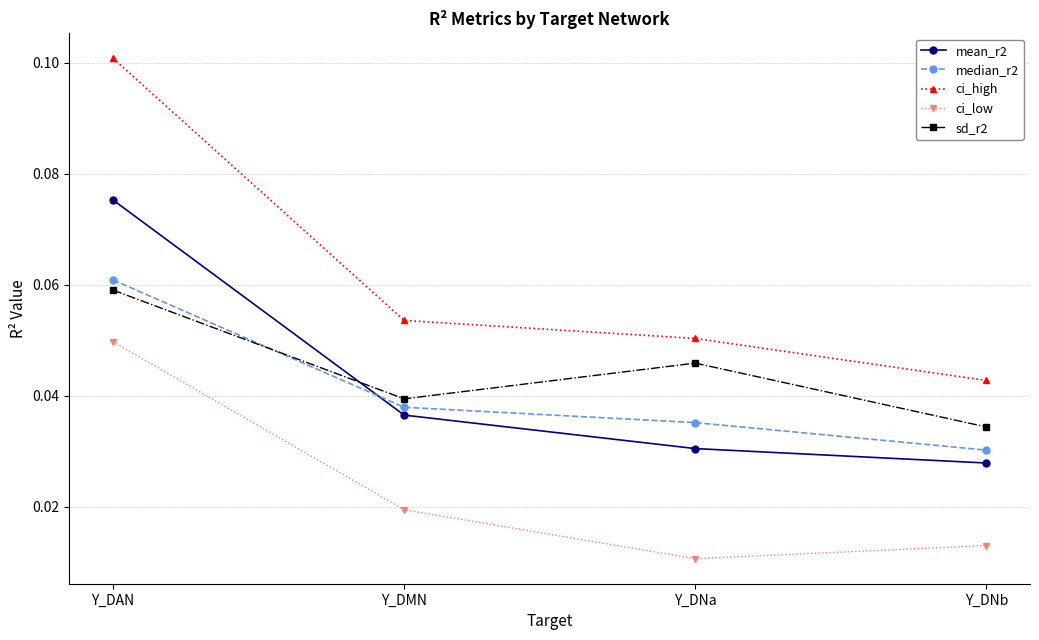

Which category has the lowest value in the ci_low series?

Y_DNa